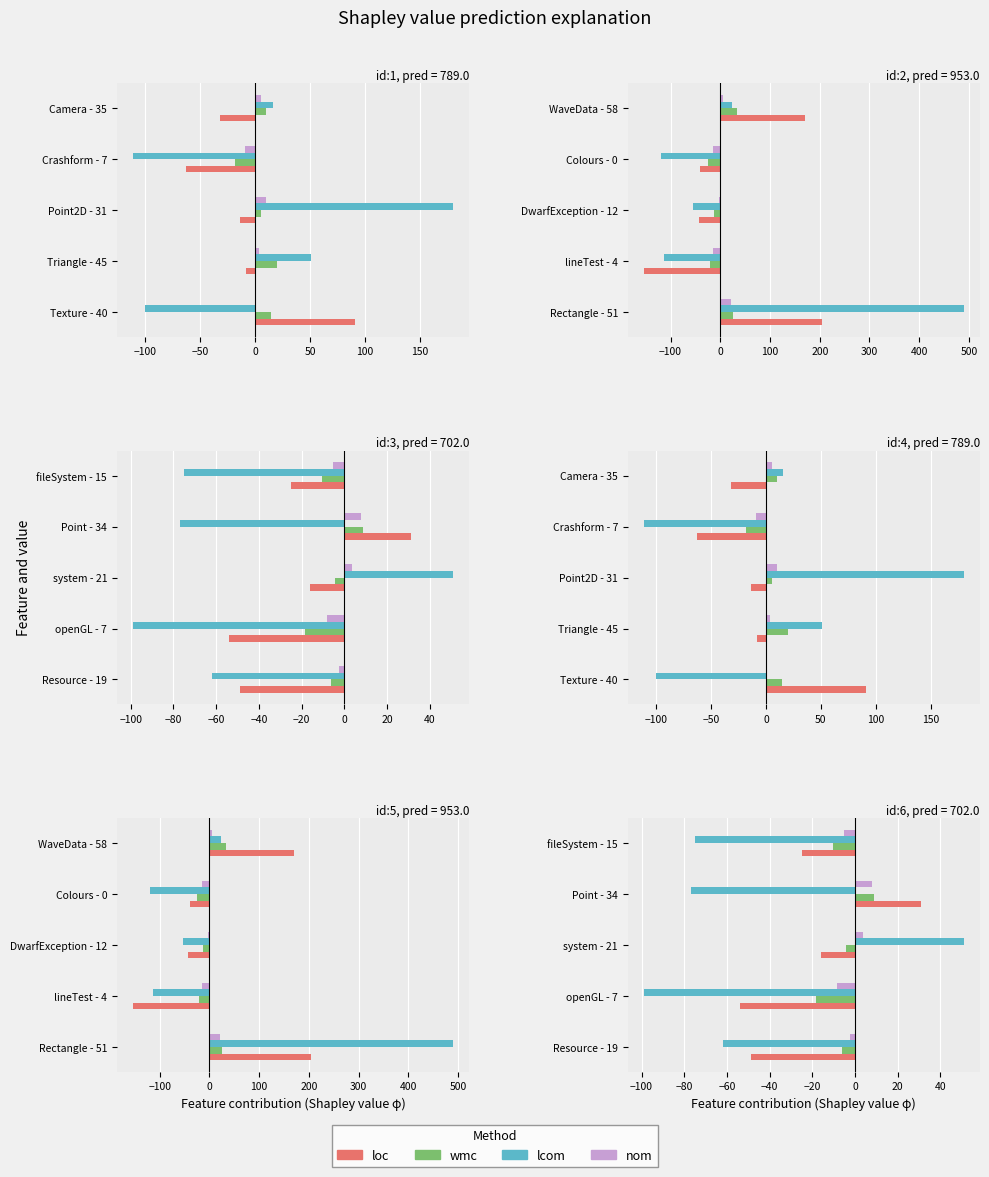

How many values in the loc series exceed -24?

2